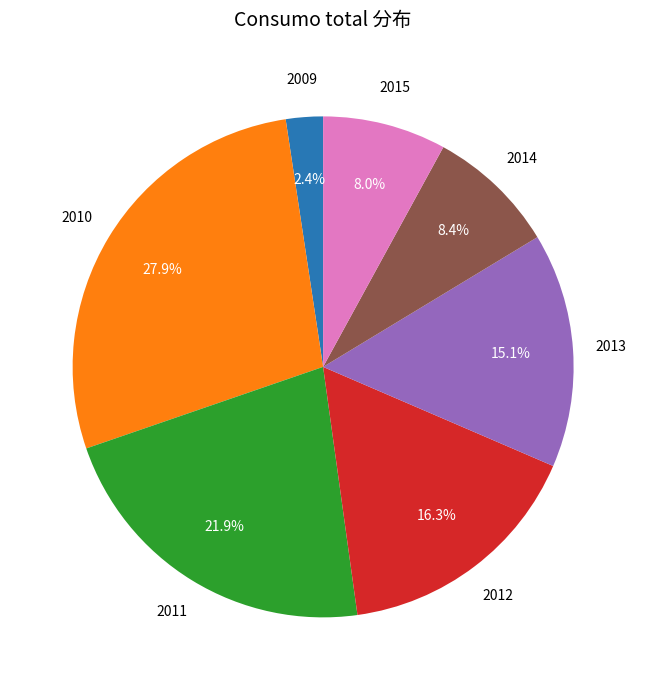

Does any single category account for the majority?

No